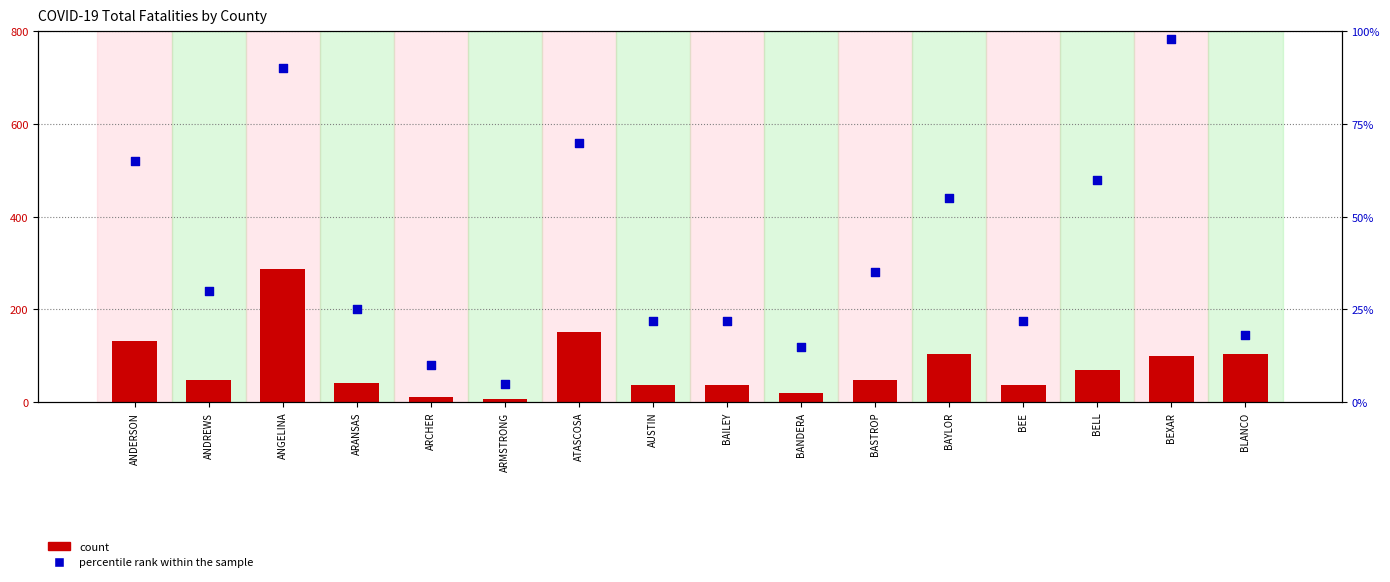

Which series reaches the maximum Y coordinate?

count